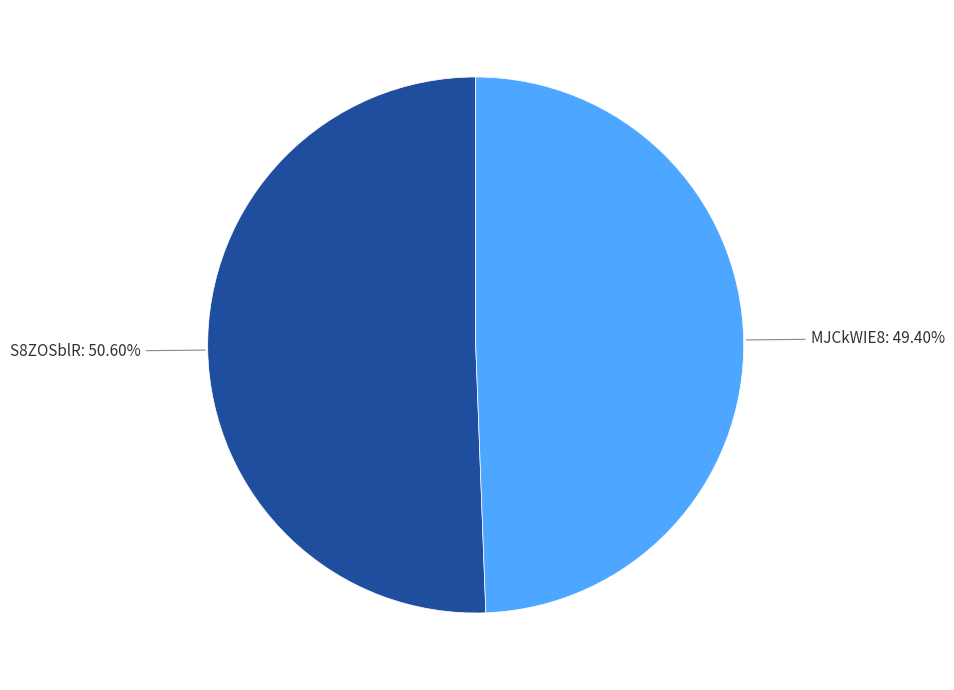

Rank the categories by value from lowest to highest.

MJCkWIE8, S8ZOSblR